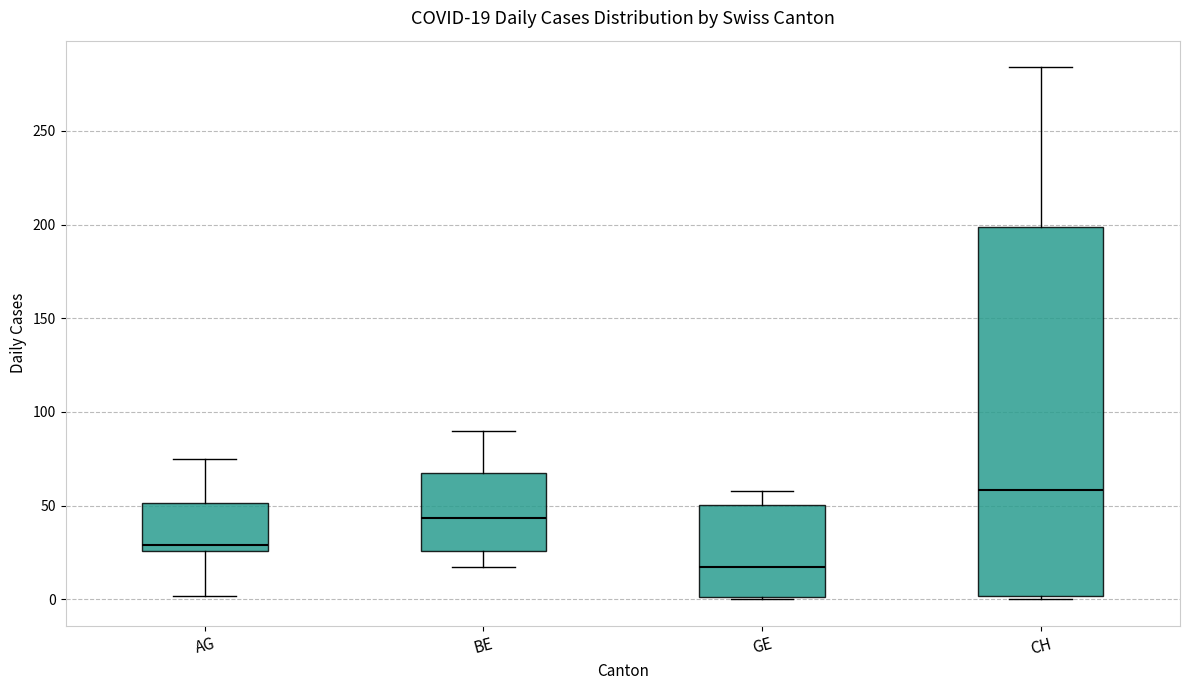

Which box's median line is the lowest?

GE